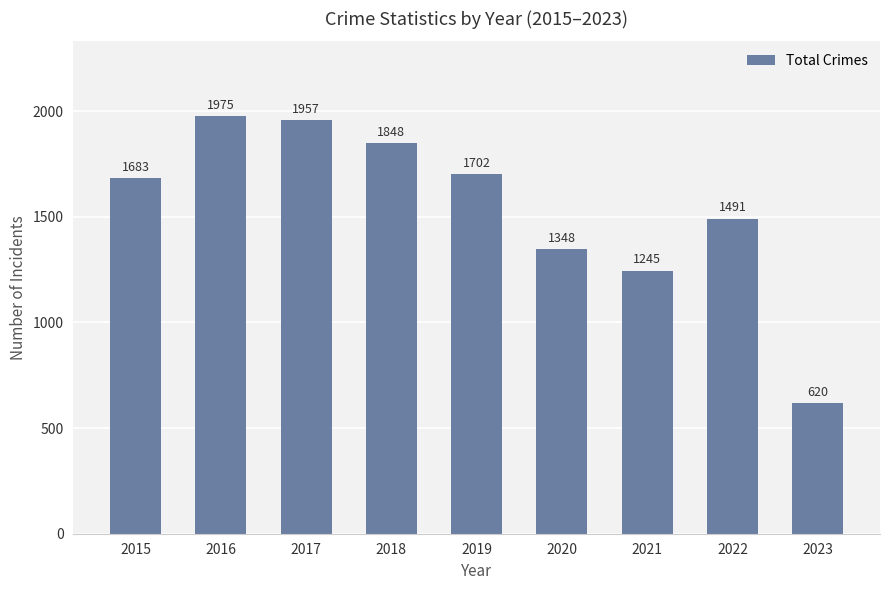

Rank the categories by value from highest to lowest.

2016, 2017, 2018, 2019, 2015, 2022, 2020, 2021, 2023